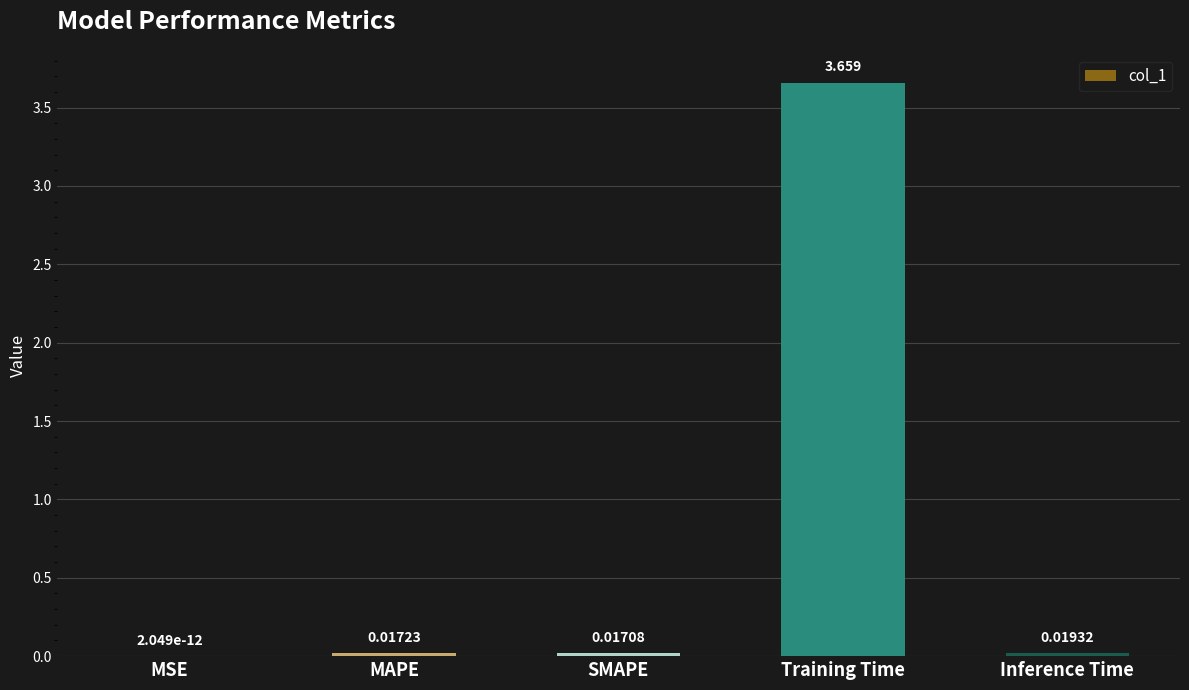

Between MAPE and SMAPE, which is larger?

MAPE